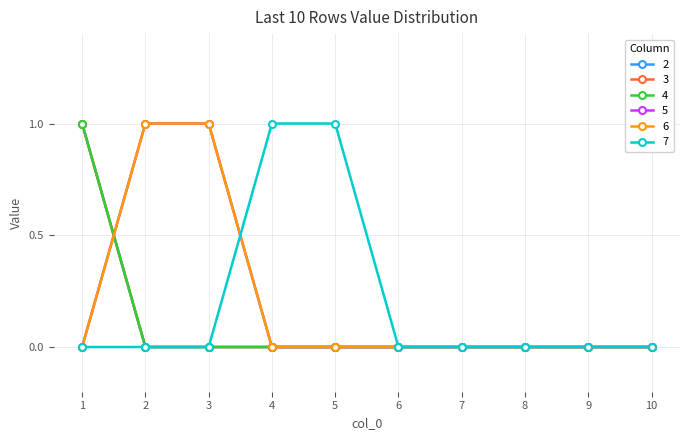

Between 5 and 8, which series saw the biggest shift?

7